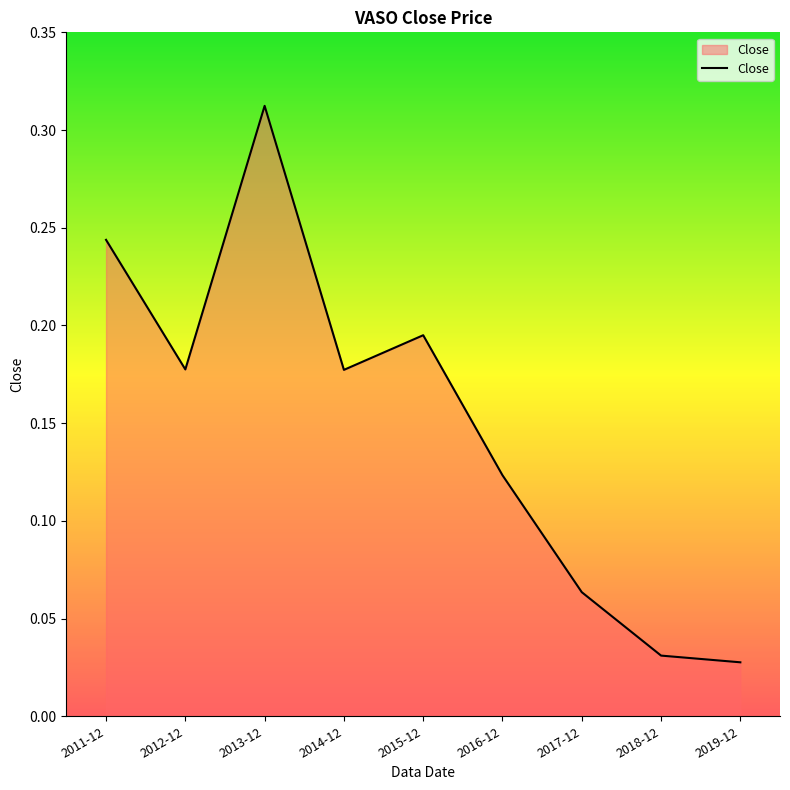

The chart shows a value of 0.1 at 2015-12. True or false?

False